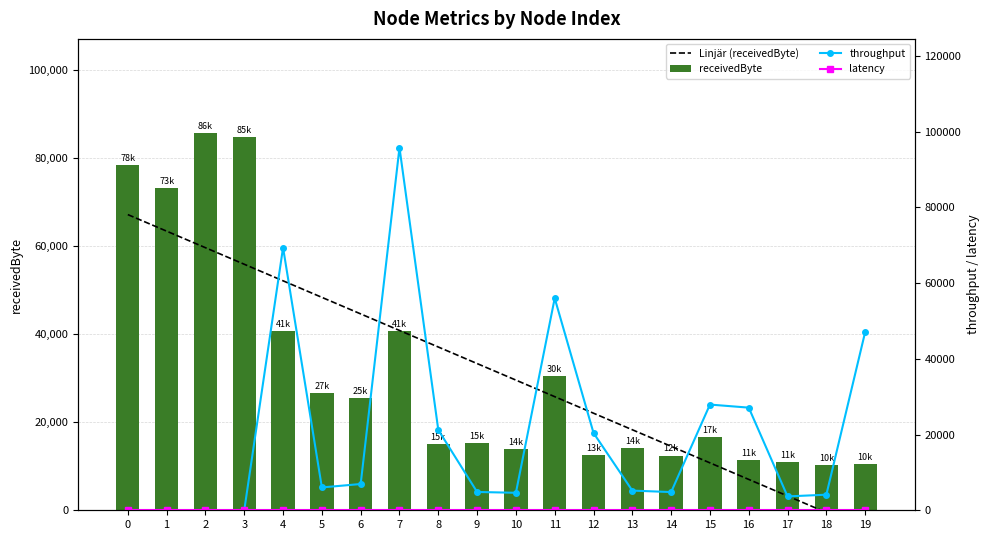

True or false: Linjär (receivedByte) has a value of 10762.0 at 15.

True